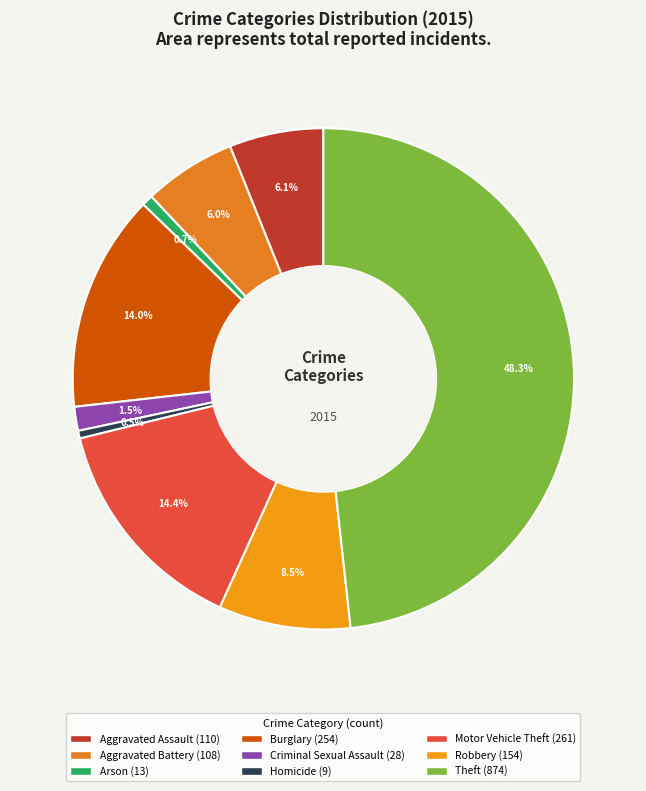

The Motor Vehicle Theft slice represents 14% of the pie. True or false?

True